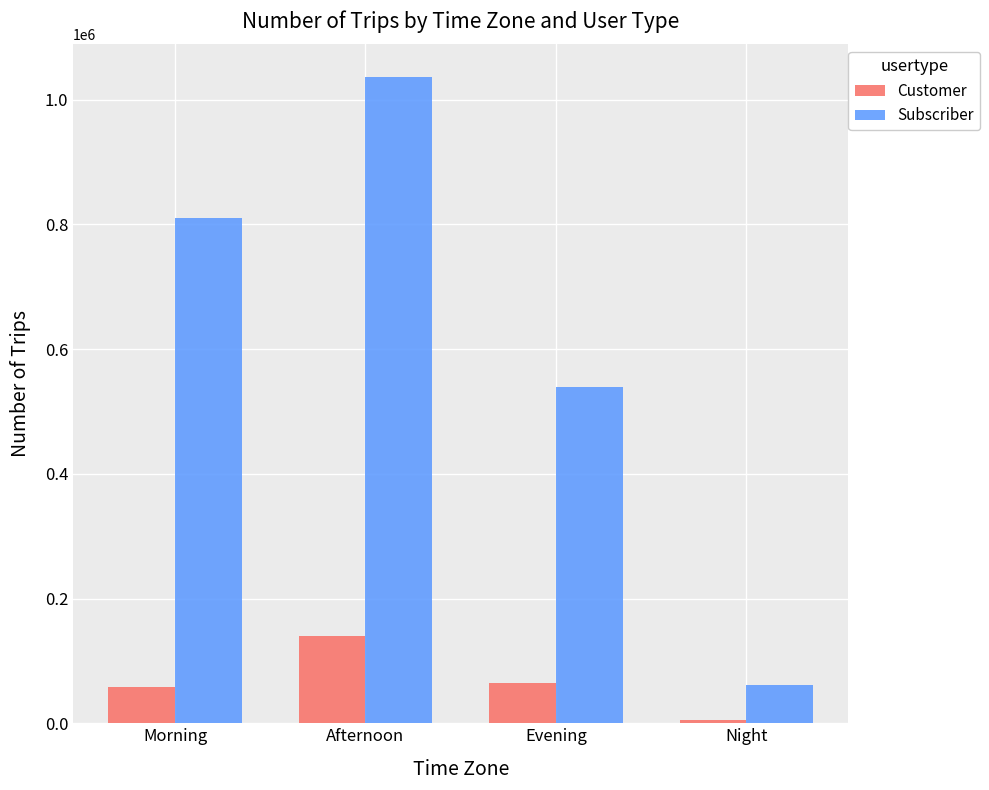

How many Subscriber values are between 538640 and 1036710?

3